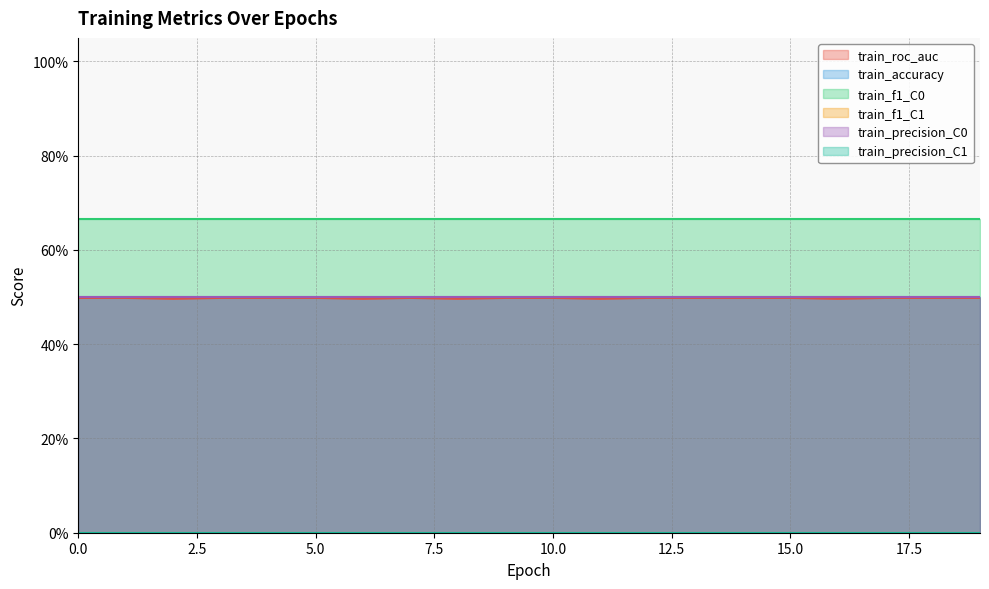

At which category does train_roc_auc reach its first local peak?

7